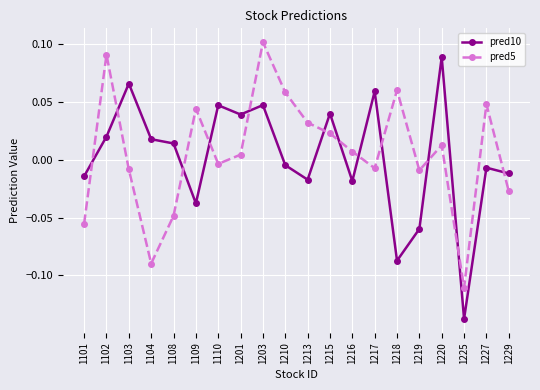

At how many categories does at least one series exceed 0?

16